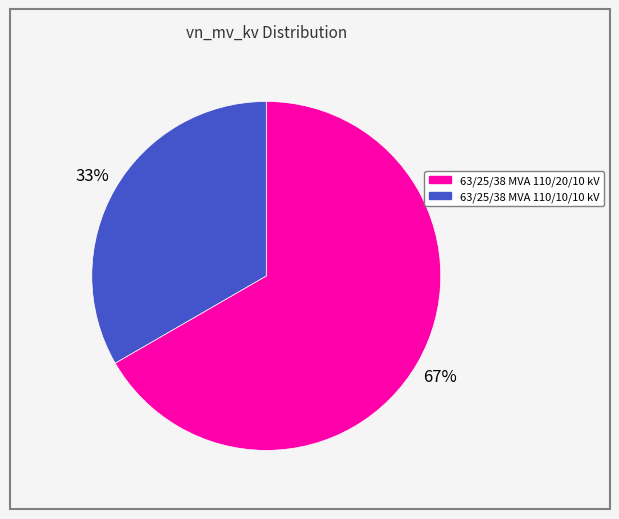

To the nearest percent, what is the combined percentage of 63/25/38 MVA 110/10/10 kV and 63/25/38 MVA 110/20/10 kV?

100%